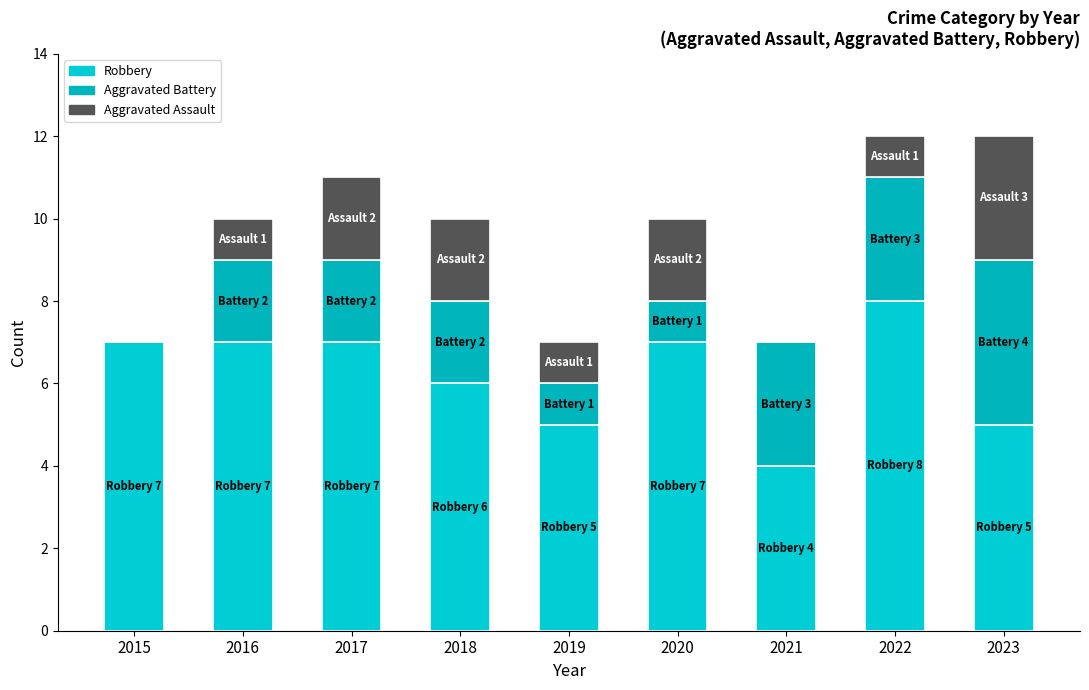

Are the bars horizontal?

No